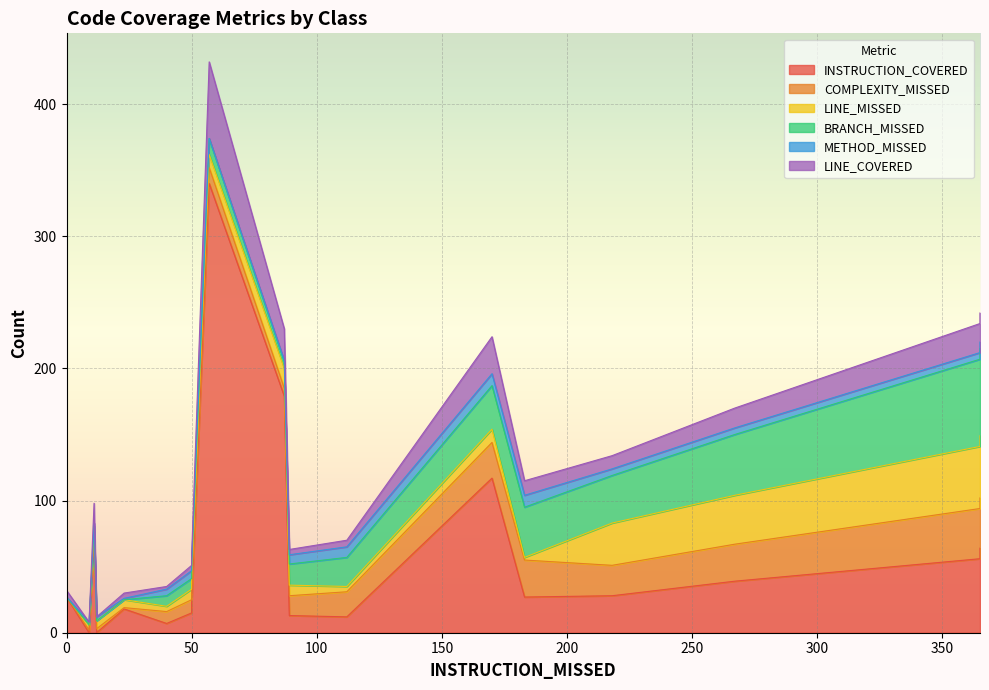

Which category has the lowest value across all series?

12